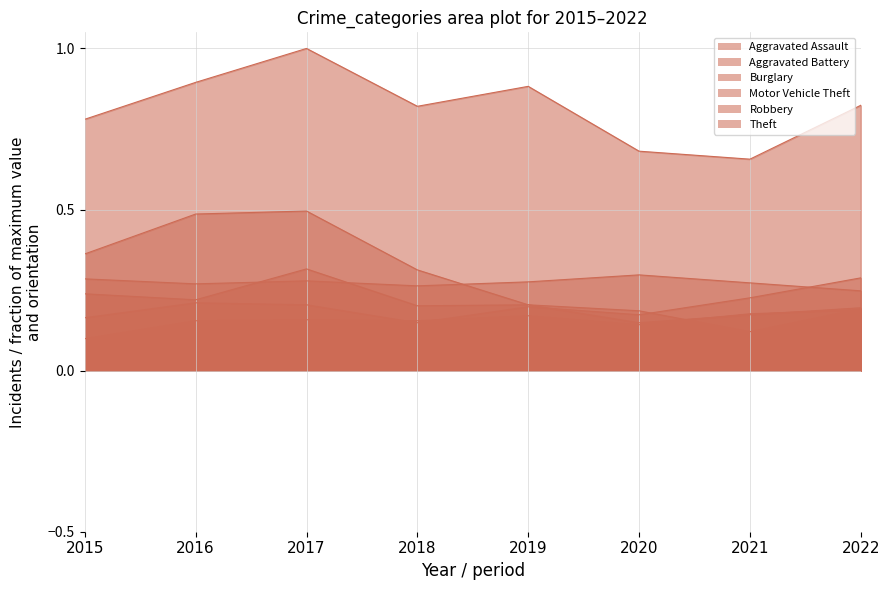

What is the spread (max minus min) of values at 2018?

0.7